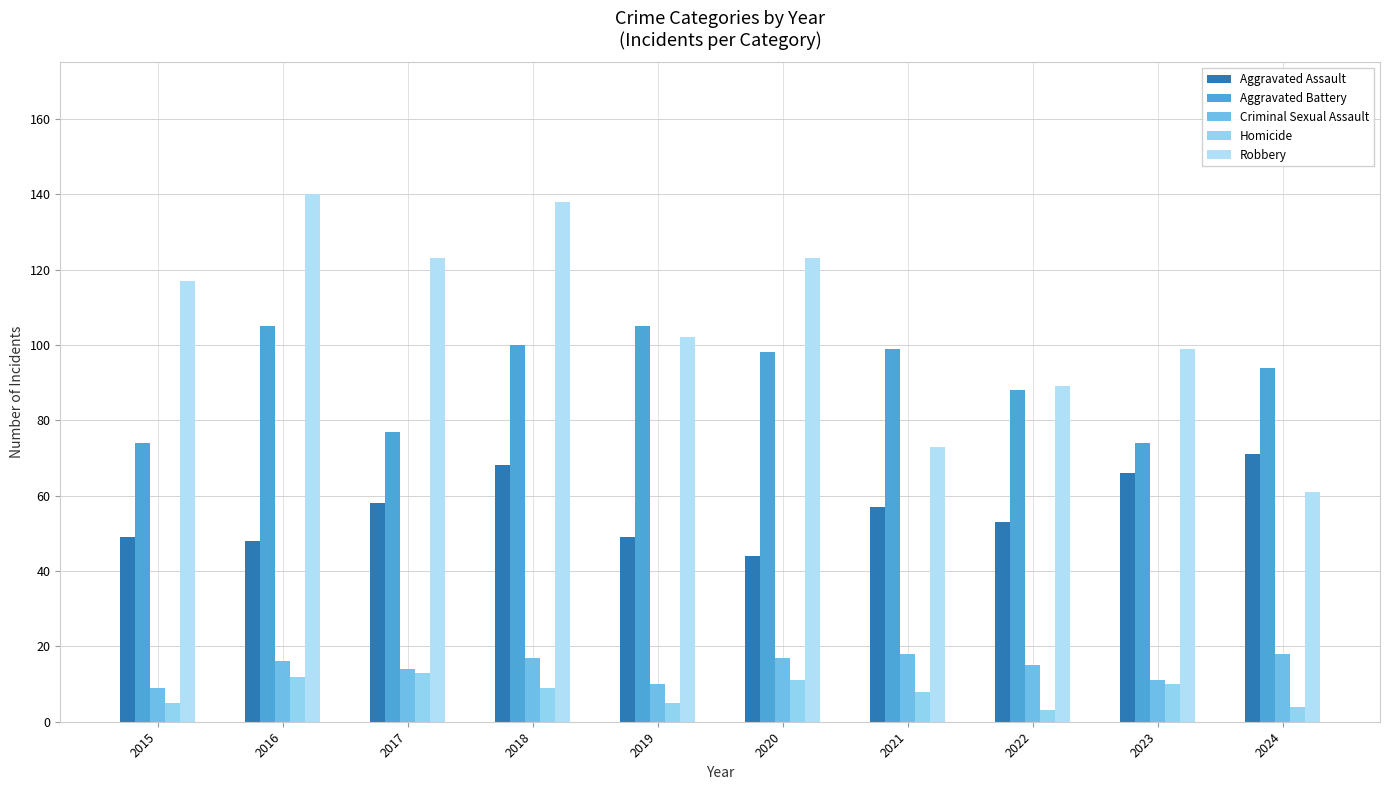

What is the average value of the Criminal Sexual Assault series?

14